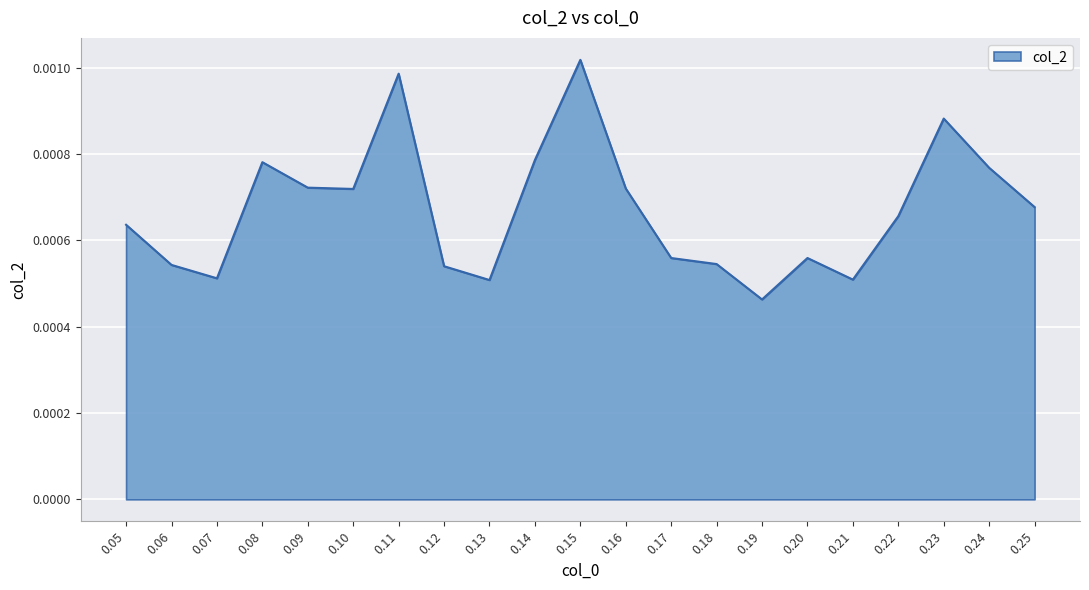

Which label corresponds to the largest value in the chart?

0.15